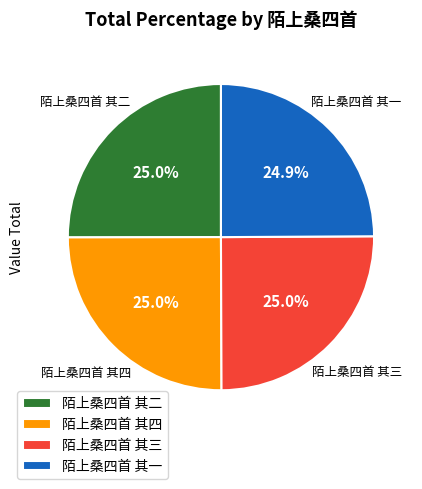

What is the ratio of the value at 陌上桑四首 其一 to the value at 陌上桑四首 其二?

1.0